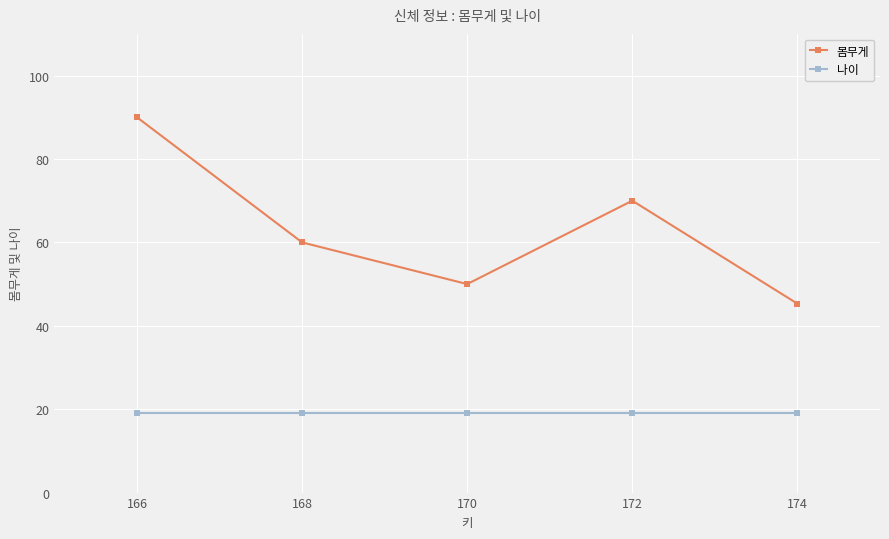

Does the chart display data point markers on the line(s)?

Yes